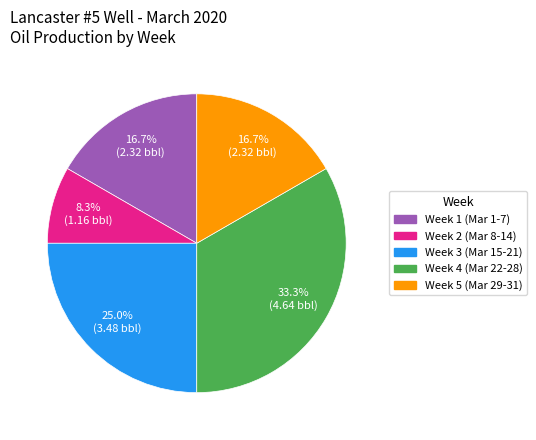

Is there any slice that represents more than half of the pie?

No